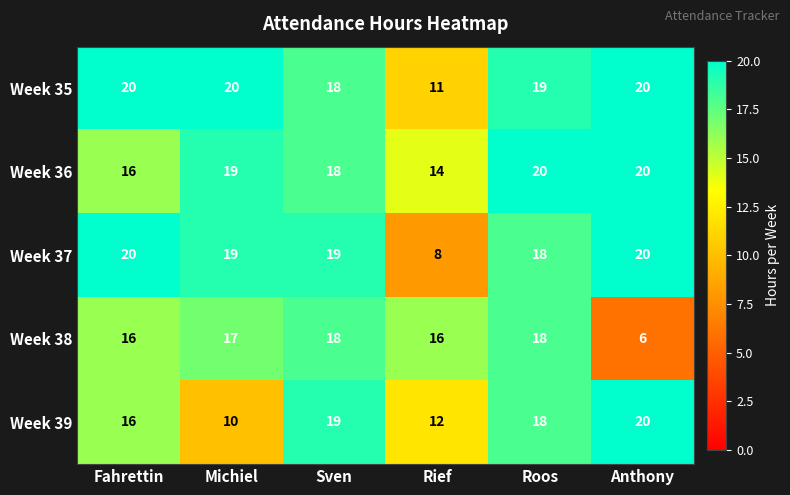

Reading right to left, what are all the values shown in this chart?

Week 35: Anthony=20	Roos=19	Rief=11	Sven=18	Michiel=20	Fahrettin=20
Week 36: Anthony=20	Roos=20	Rief=14	Sven=18	Michiel=19	Fahrettin=16
Week 37: Anthony=20	Roos=18	Rief=8	Sven=19	Michiel=19	Fahrettin=20
Week 38: Anthony=6	Roos=18	Rief=16	Sven=18	Michiel=17	Fahrettin=16
Week 39: Anthony=20	Roos=18	Rief=12	Sven=19	Michiel=10	Fahrettin=16